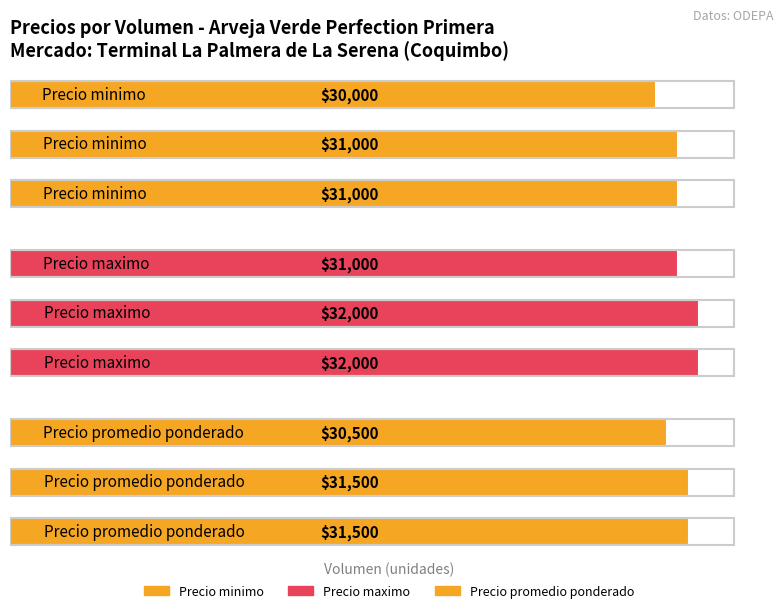

What is the difference between the highest and lowest values at 1?

1000